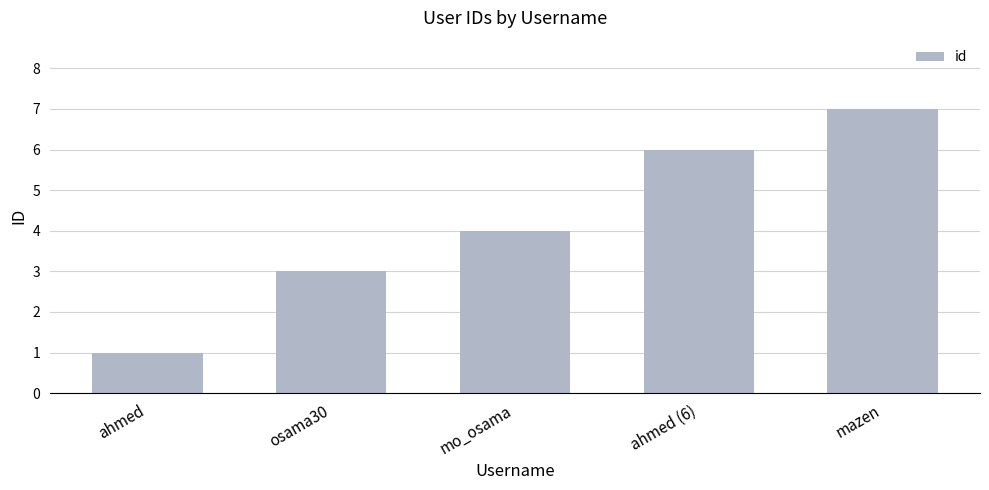

Between ahmed and ahmed (6), which is larger?

ahmed (6)